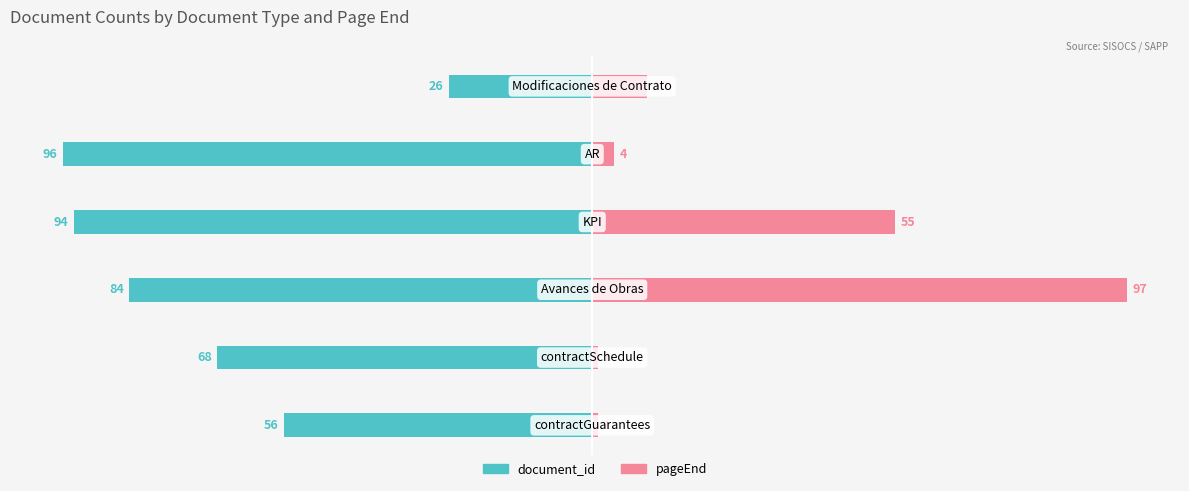

Rank the categories by document_id value from lowest to highest.

4, 3, 2, 1, 0, 5